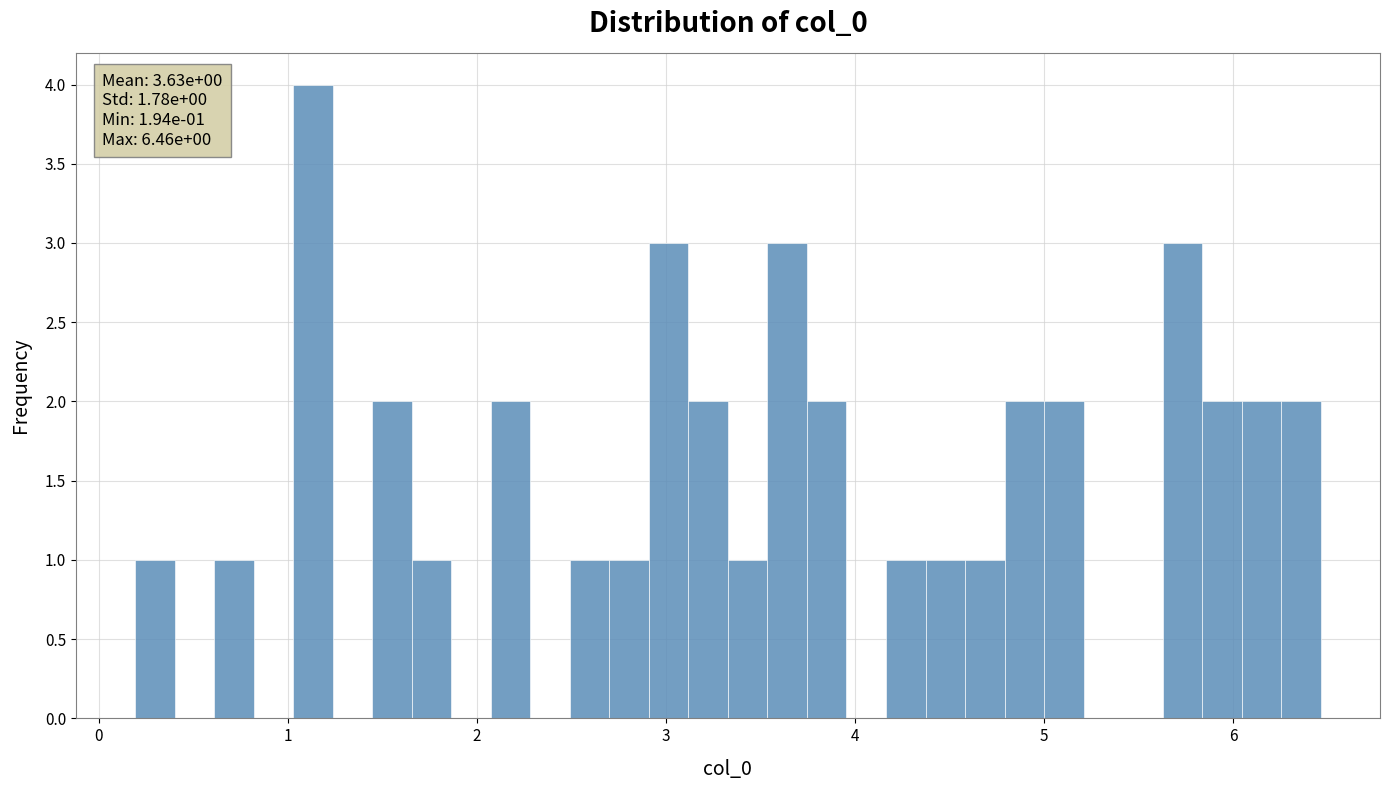

Around what value on the x-axis is the tallest bar? Give the approximate position of its centre, as read against the axis.

1.1